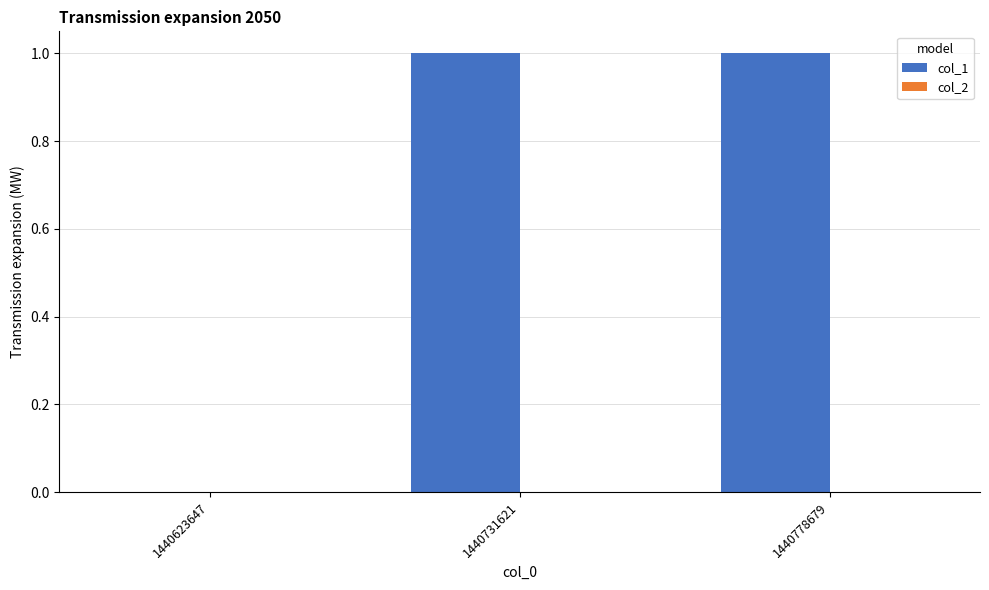

True or false: the data shows 2 at 1440731621.

False